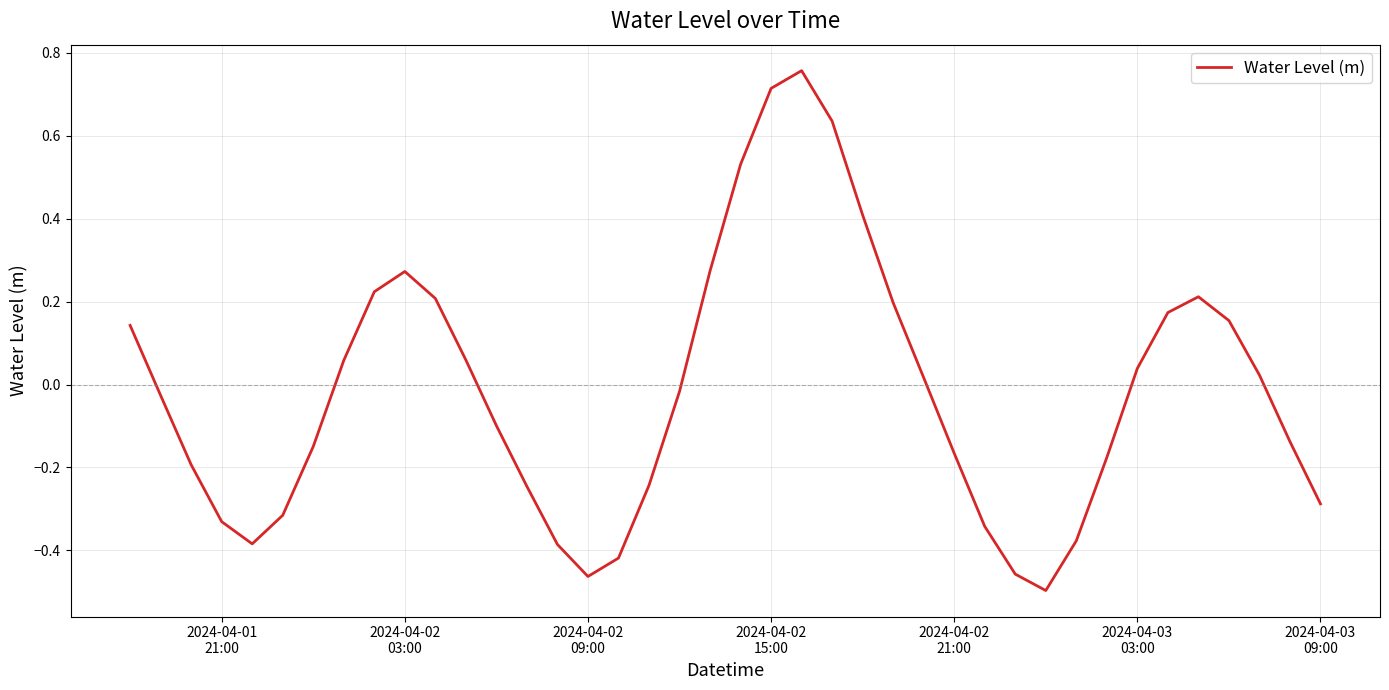

What is the sum of all values?

-0.6